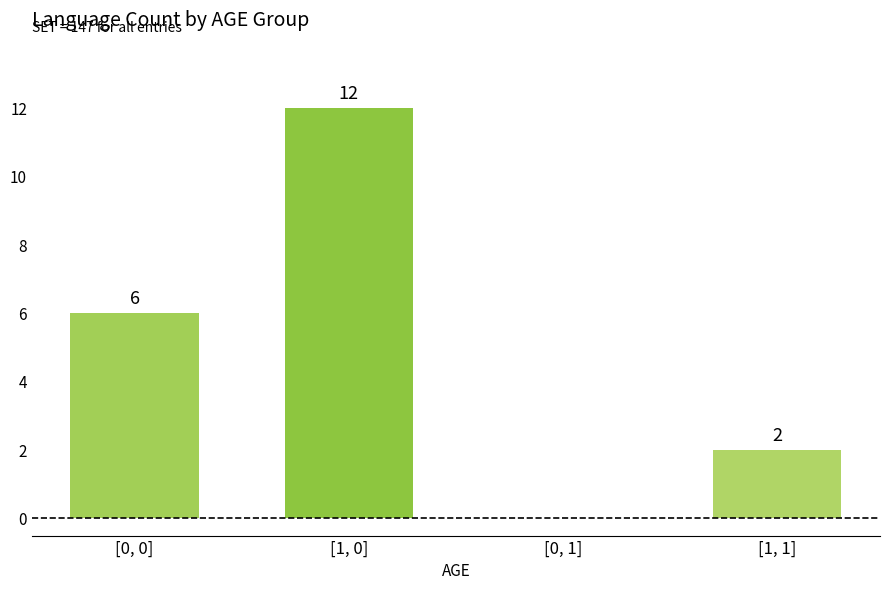

Which category has the highest value across all series?

[1, 0]